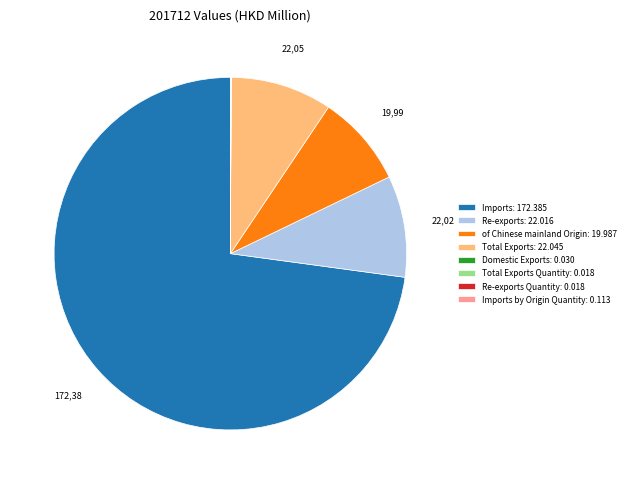

Which has a higher value, Imports: 172.385 or Re-exports: 22.016?

Imports: 172.385